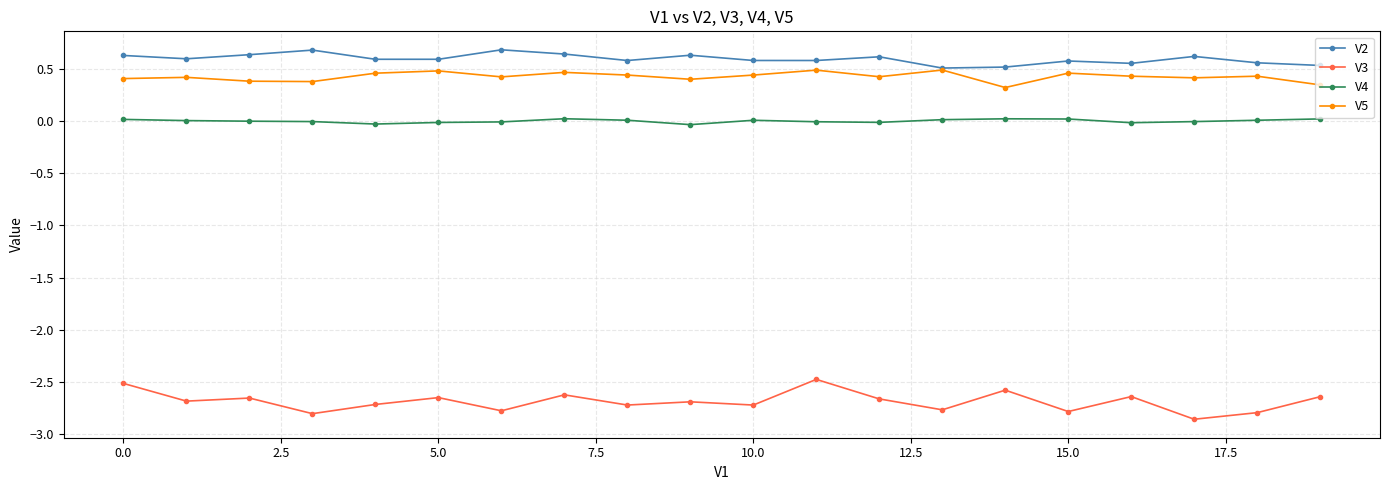

Which series has the largest total across all categories?

V2